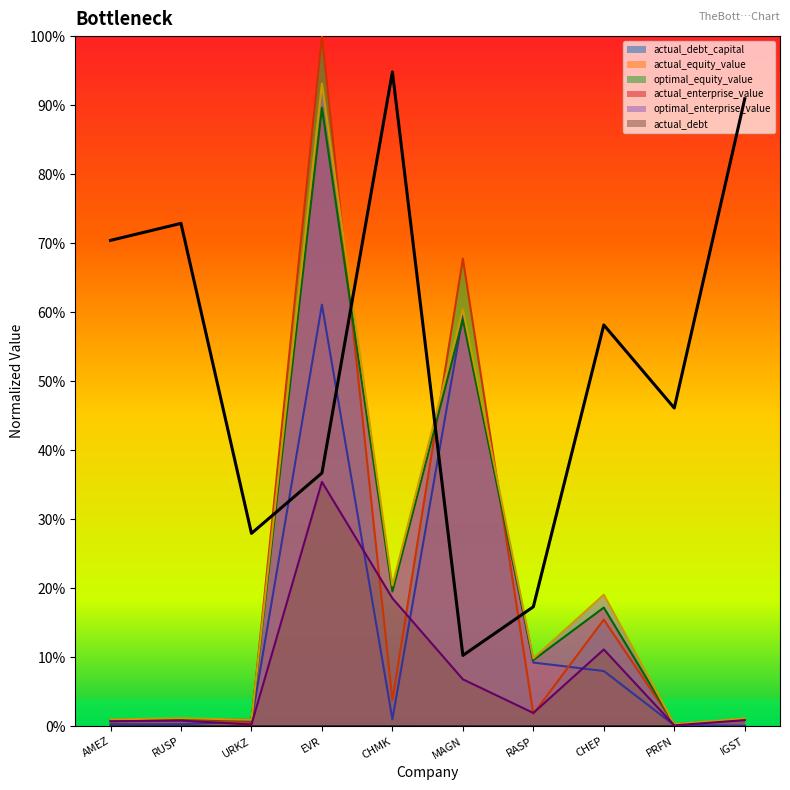

At which category does actual_debt_capital reach its first local peak?

RUSP